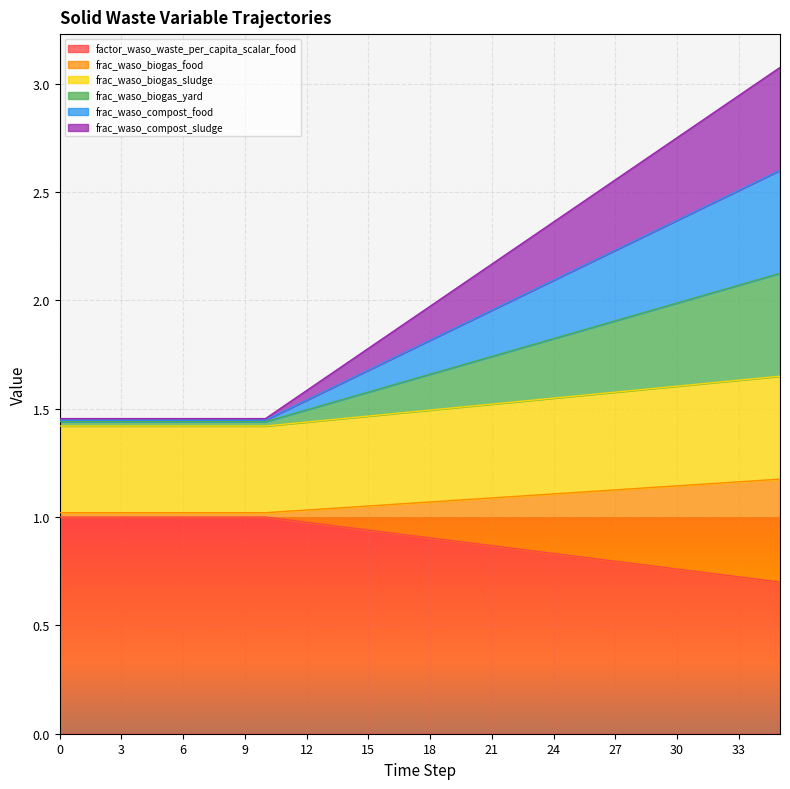

What are all the series names shown in the legend?

factor_waso_waste_per_capita_scalar_food, frac_waso_biogas_food, frac_waso_biogas_sludge, frac_waso_biogas_yard, frac_waso_compost_food, frac_waso_compost_sludge